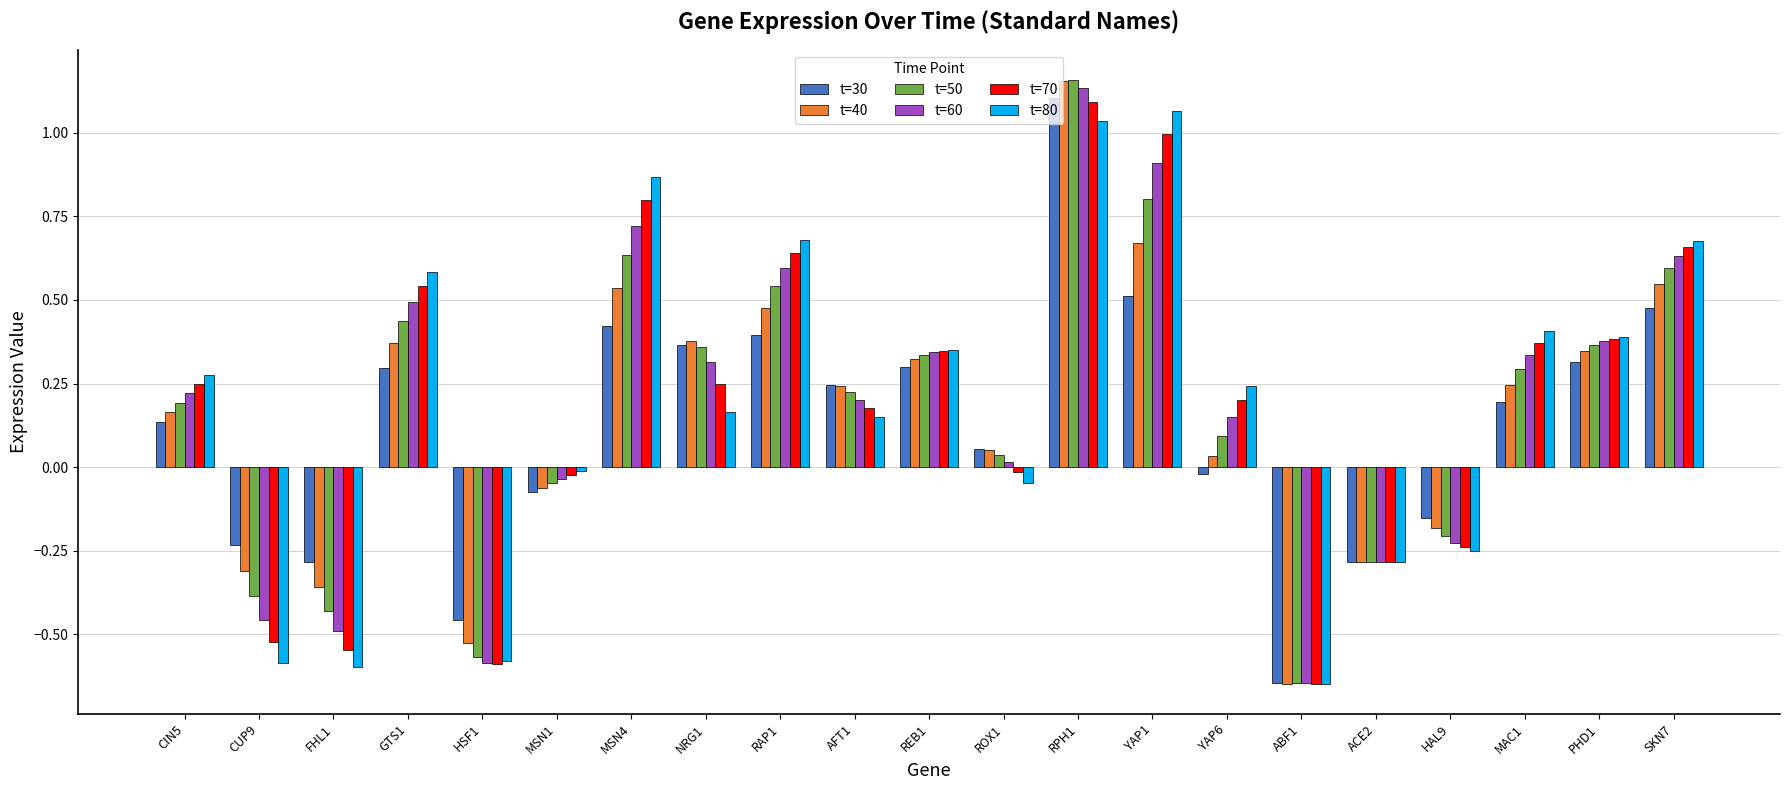

What is the difference between the maximum and second lowest values in the t=50 series?

1.7